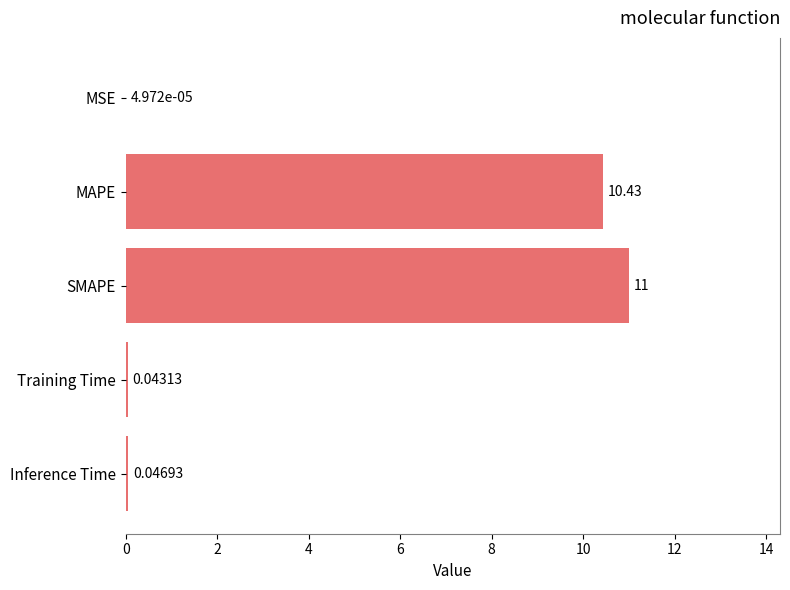

What is the sum of all values?

21.5